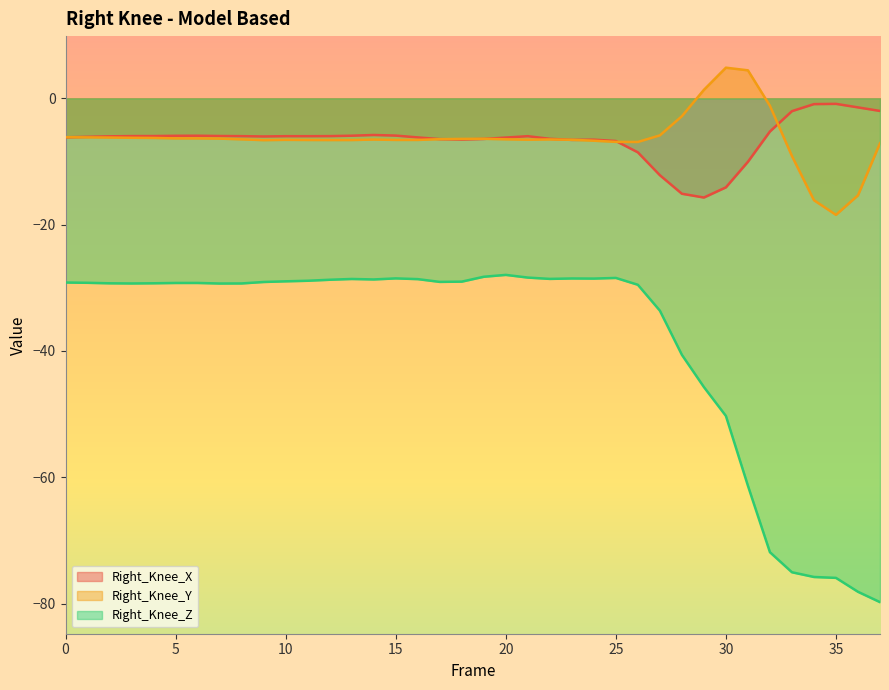

Where does the Right_Knee_Y series first go above -6?

27